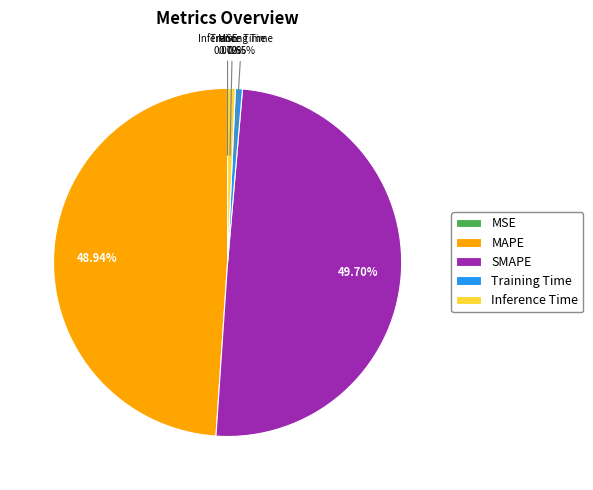

To the nearest percent, what is the difference between the largest and smallest slice percentages?

50%